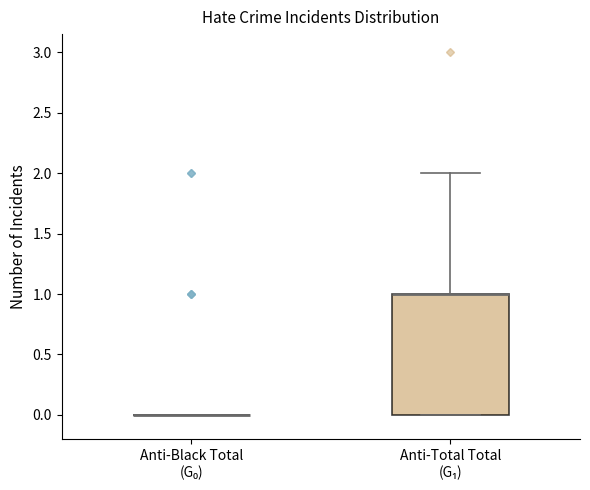

Reading left to right, transcribe this box plot: for each box, give where its median line is, the range the box spans, and where its two whiskers end, as read against the y-axis. The values are not printed on the chart, so give them approximately, as read against the axis.

Anti-Black Total (G₀): box collapsed to a line at 0, whiskers 0 to 0
Anti-Total Total (G₁): median 1 (drawn on the box's upper edge), box 0 to 1, whiskers 0 to 2